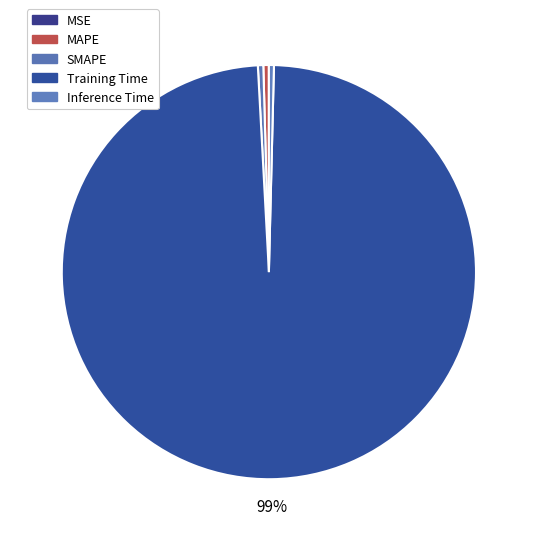

What portion of the pie excludes Inference Time?

99.6%